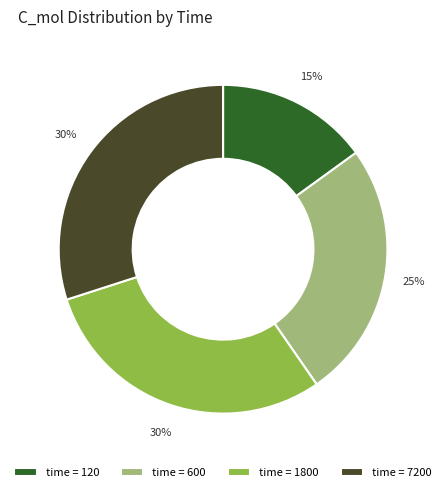

Which slice is the smallest?

time = 120